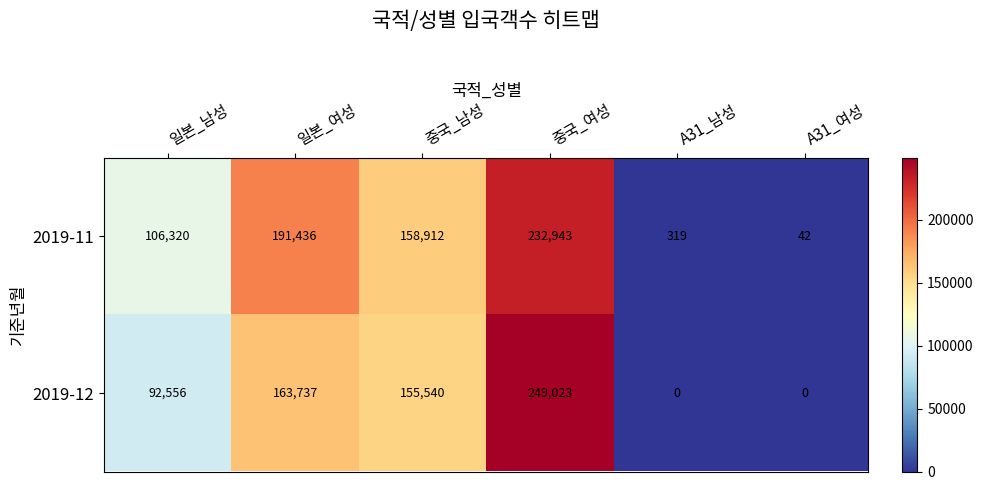

Reading right to left, list all the values displayed in this chart.

2019-11: 42	319	232943	158912	191436	106320
2019-12: 0	0	249023	155540	163737	92556